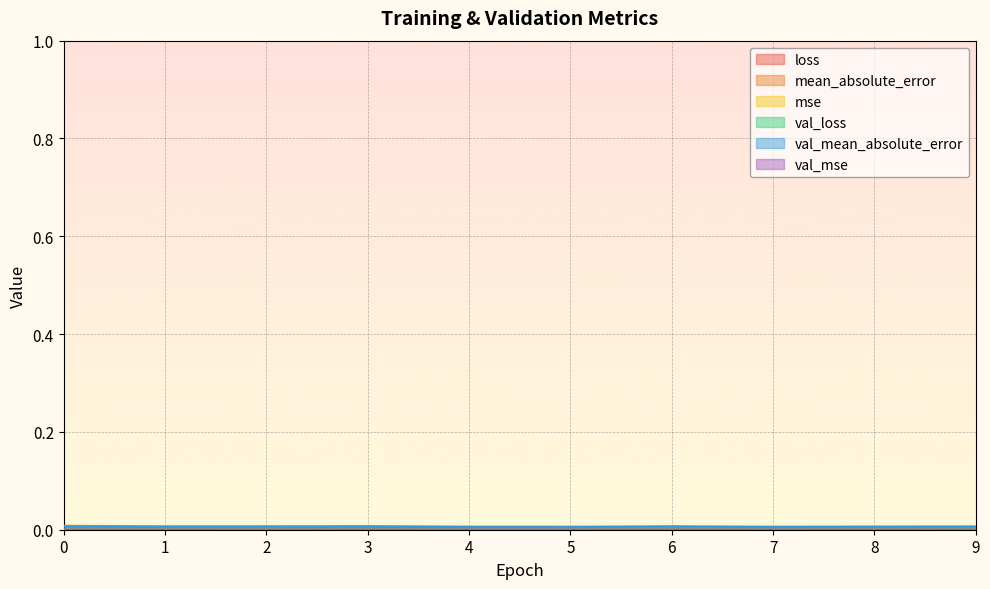

The value of val_mse at 2 is 0.0. True or false?

False